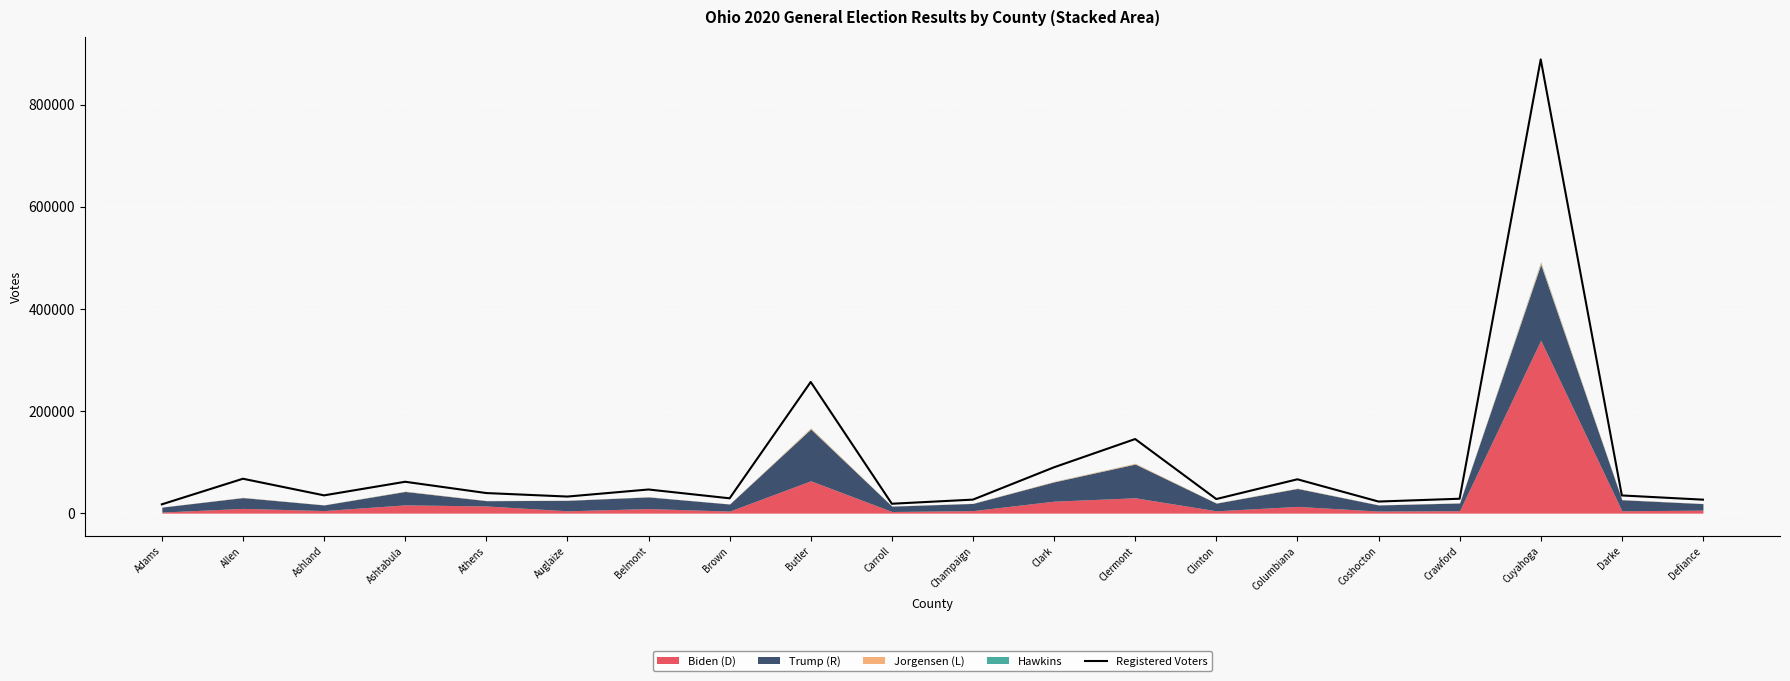

Reading right to left, transcribe all the data shown in this chart.

Defiance=26411	Darke=34669	Cuyahoga=888556	Crawford=28211	Coshocton=22730	Columbiana=66293	Clinton=27616	Clermont=145129	Clark=89826	Champaign=26492	Carroll=18416	Butler=256908	Brown=29069	Belmont=46315	Auglaize=32489	Athens=39344	Ashtabula=61453	Ashland=34837	Allen=67374	Adams=17246